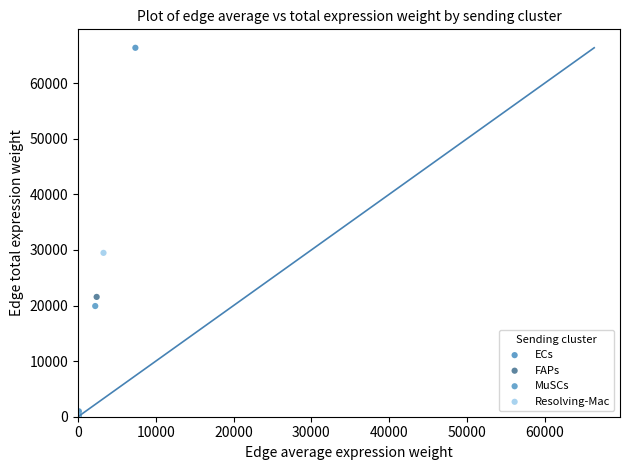

Which series contains the highest Y value?

ECs